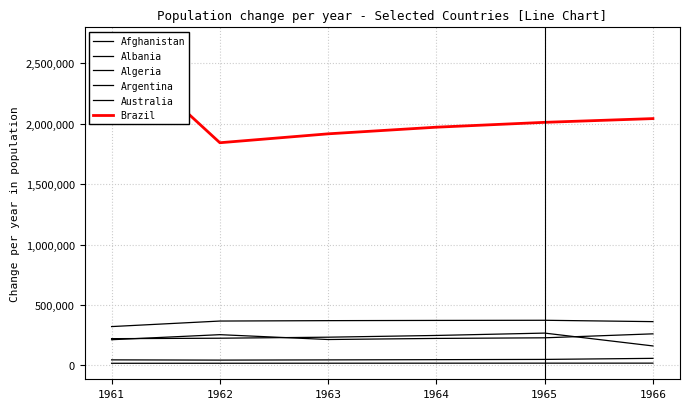

What is the average value of the Albania series?

18012